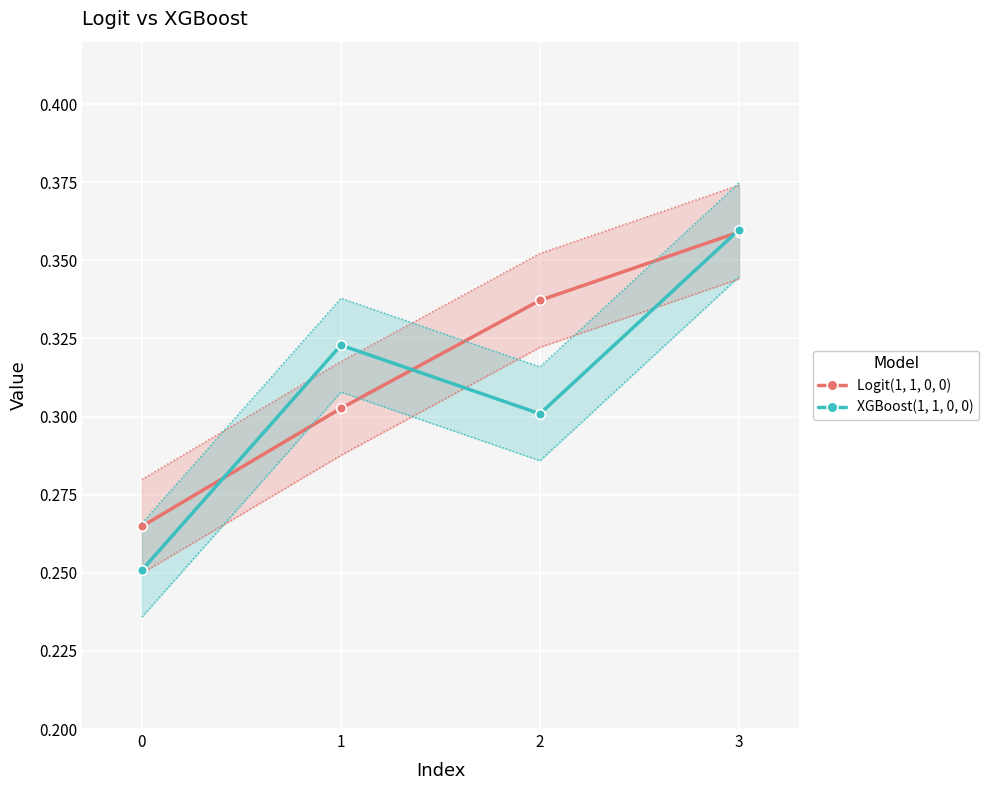

What are all the series names shown in the legend?

Logit(1, 1, 0, 0), XGBoost(1, 1, 0, 0)